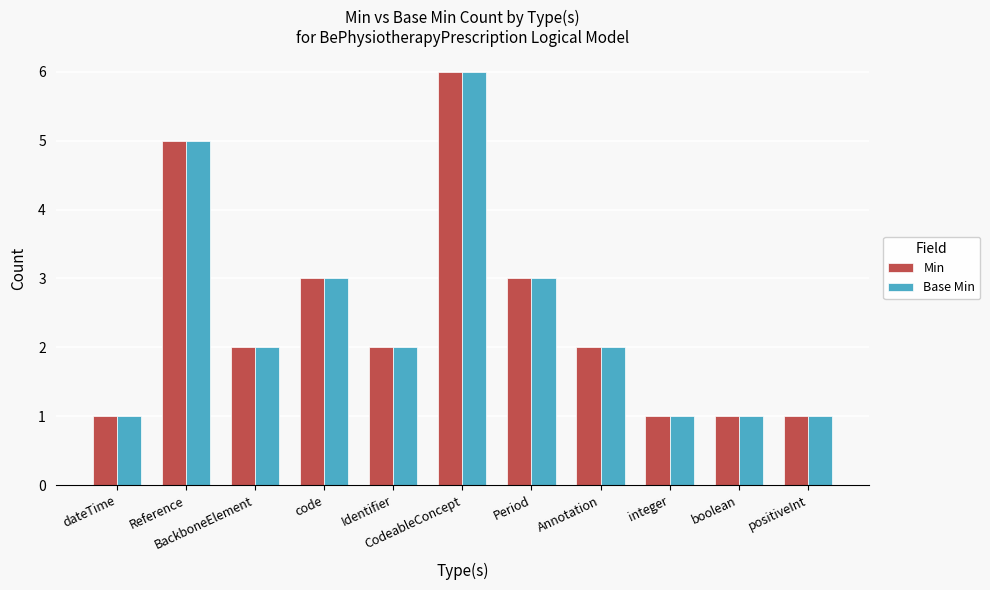

At which category does the chart reach its peak across all series?

CodeableConcept